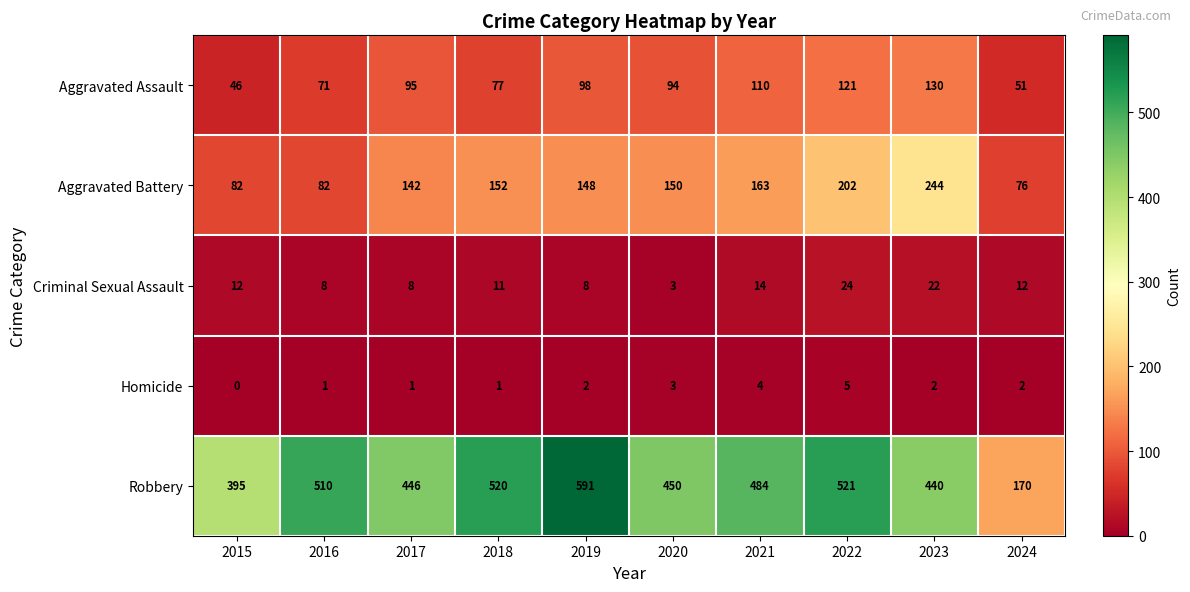

Which category has the highest value in the Robbery series?

2019